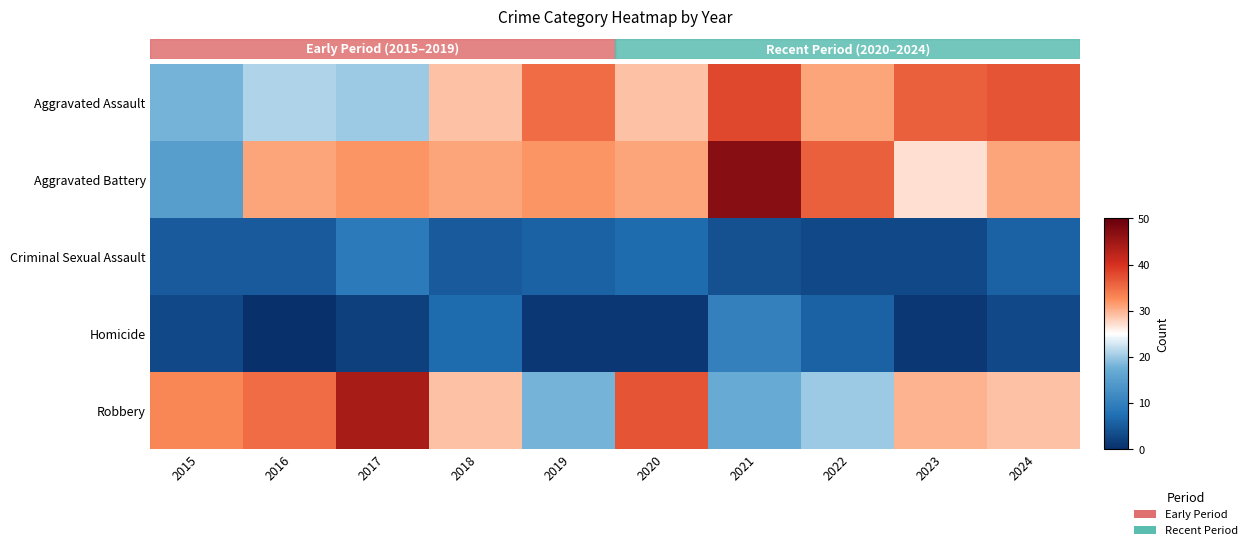

Where is Robbery nearest to the value 30?

2023